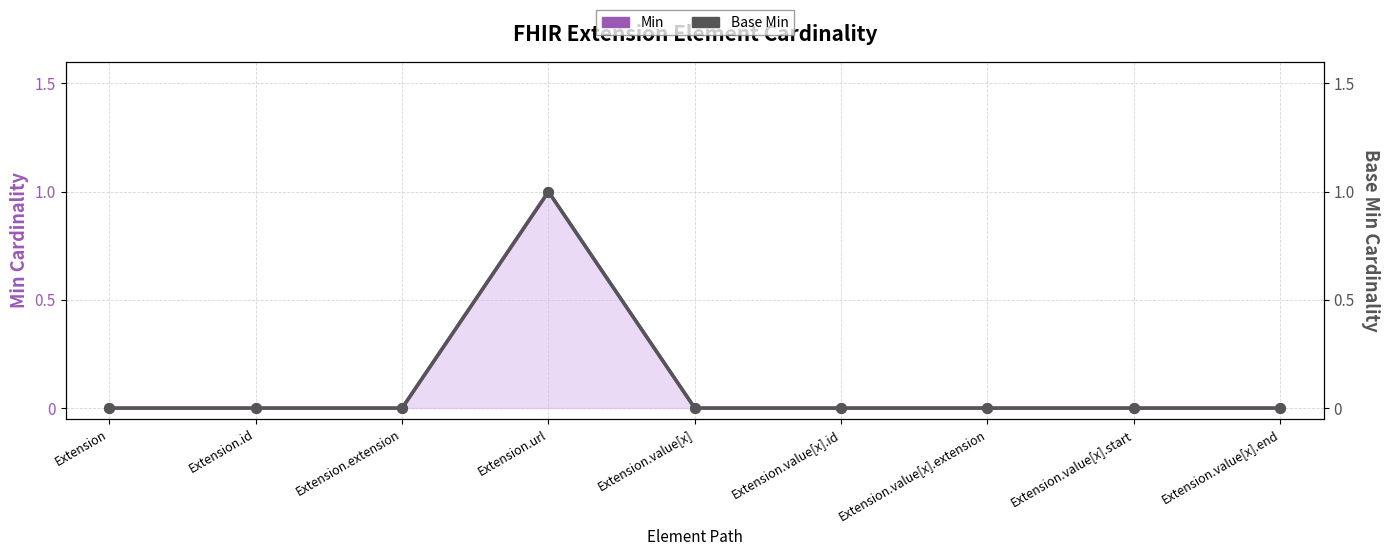

Which category has the highest value in the Min series?

Extension.url